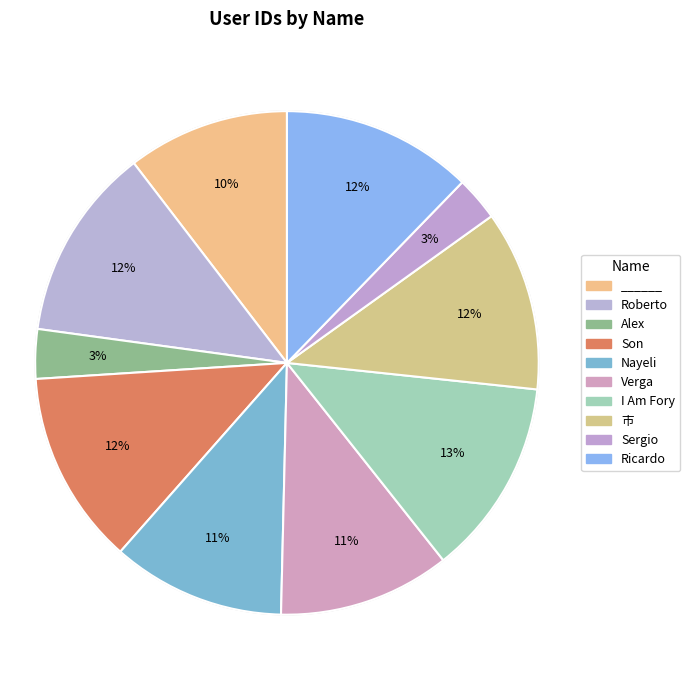

Which slice is the largest?

I Am Fory